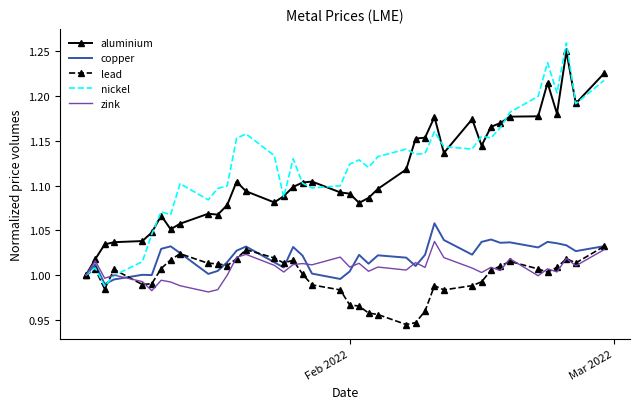

Which series has the largest total across all categories?

nickel